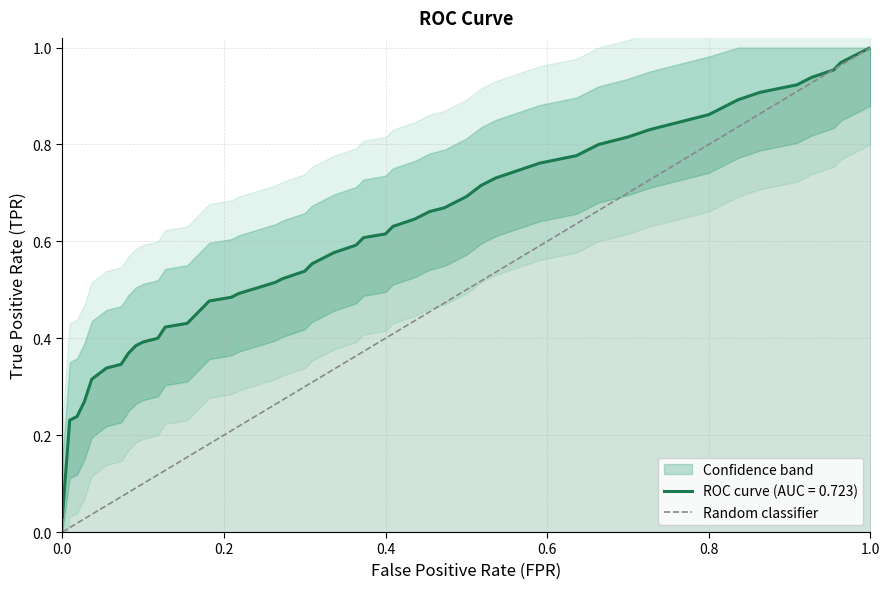

Count the values in the range 0 to 1.

2